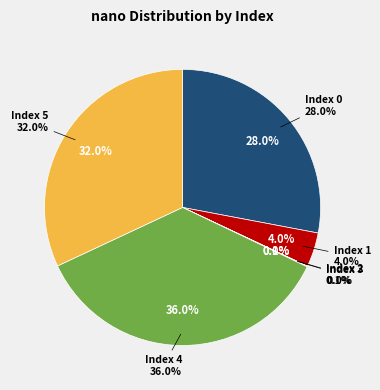

To the nearest percent, what is the combined percentage of 5 and 3?

32%